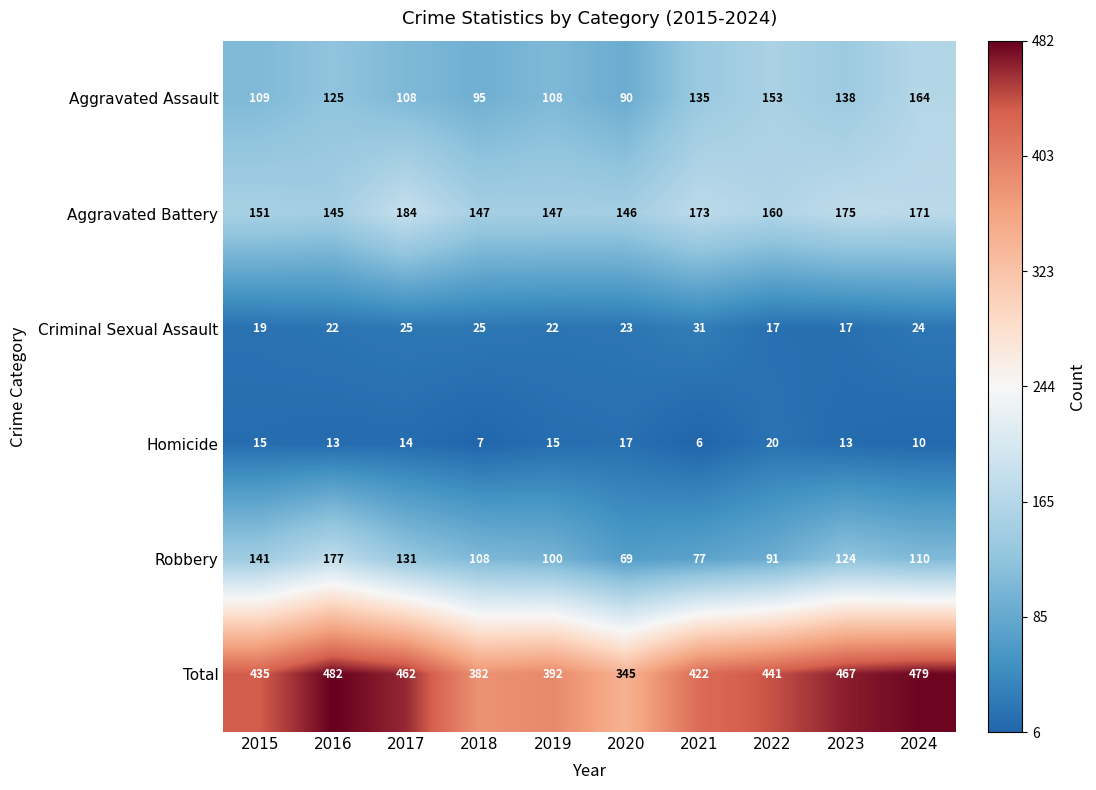

Between 2015 and 2023, which series saw the biggest shift?

Total